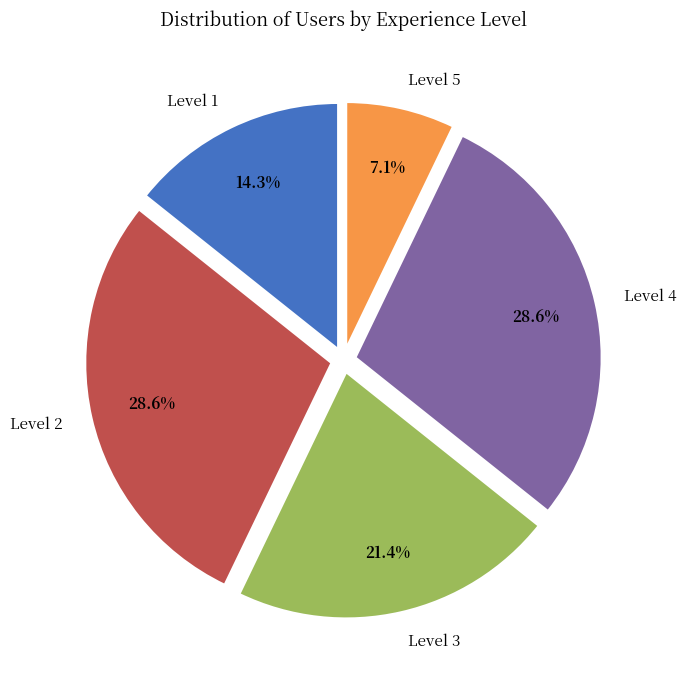

Which category has the smallest portion of the pie?

Level 5